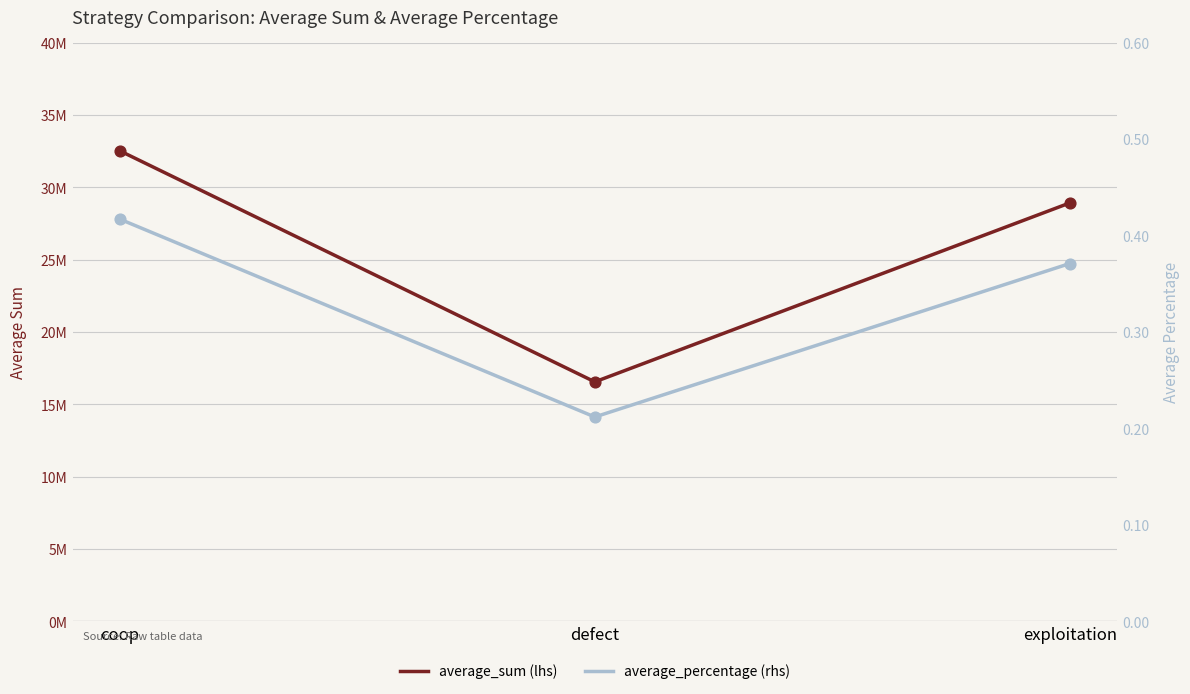

At which category is the sum across all series the highest?

coop